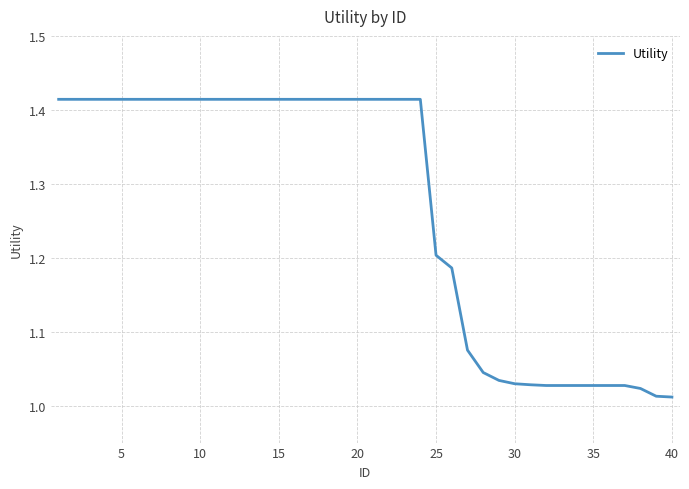

How many lines are shown in the chart?

1